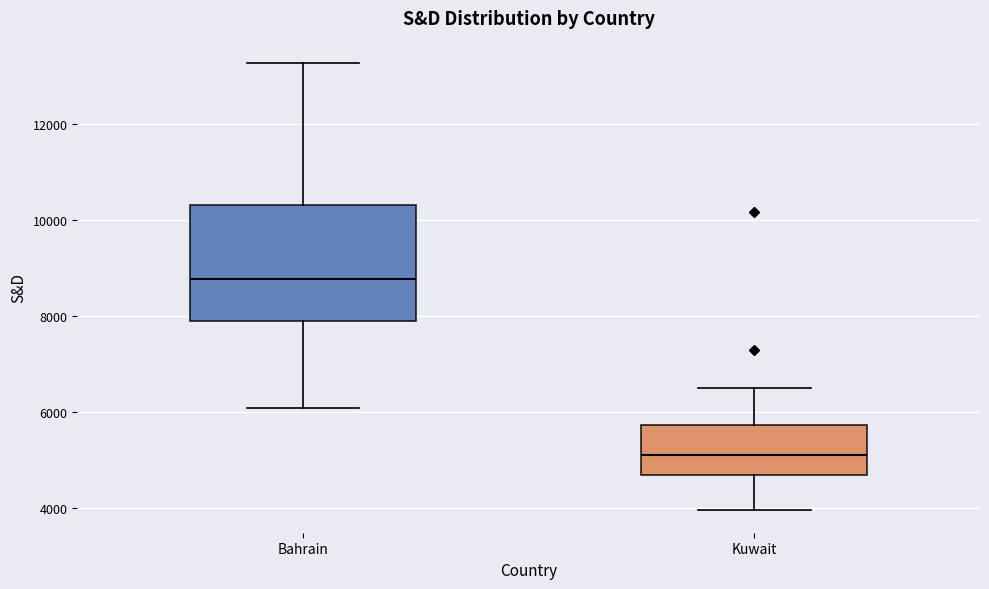

Reading left to right, transcribe this box plot: for each box, give where its median line is, the range the box spans, and where its two whiskers end, as read against the y-axis. The values are not printed on the chart, so give them approximately, as read against the axis.

Bahrain: median 8800, box 7800 to 10400, whiskers 6000 to 13200
Kuwait: median 5000, box 4600 to 5800, whiskers 4000 to 6400